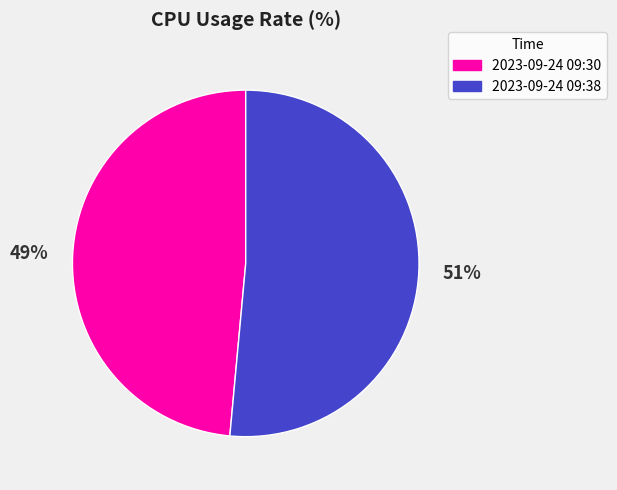

Which category has the smallest portion of the pie?

2023-09-24 09:30